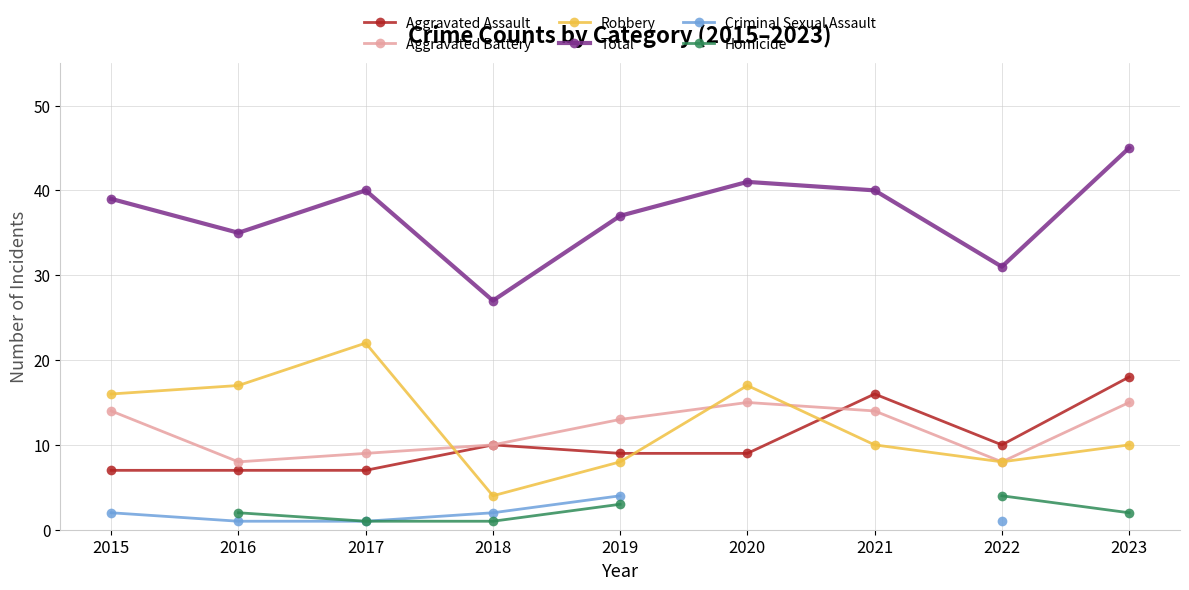

Between 2017 and 2019, which is larger?

2019